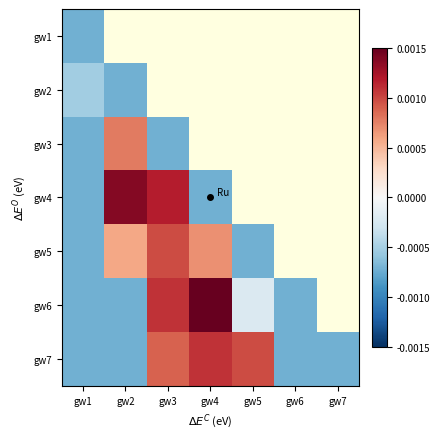

Which category has the lowest value in the gw6 series?

gw1